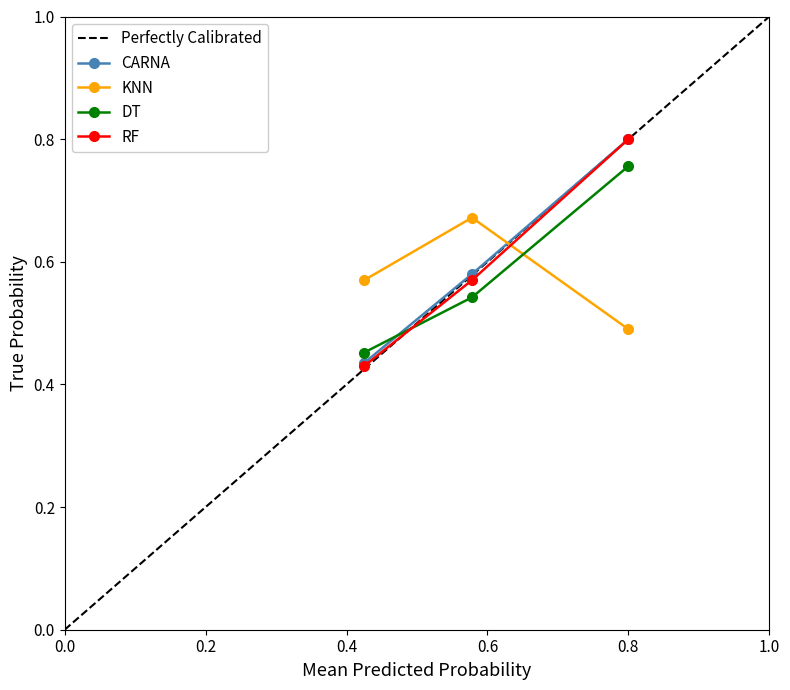

What is the highest value of the KNN_x series?

0.8